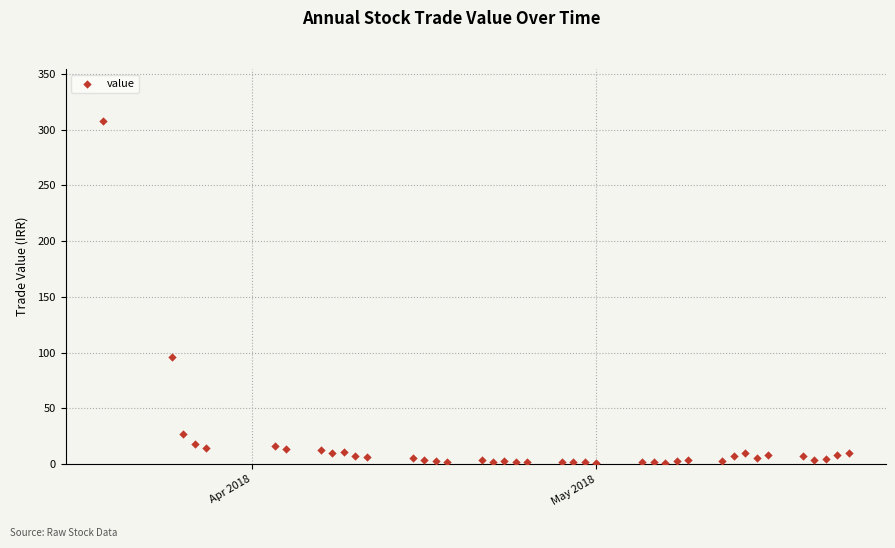

What is the range of X values (max minus min)?

65.0